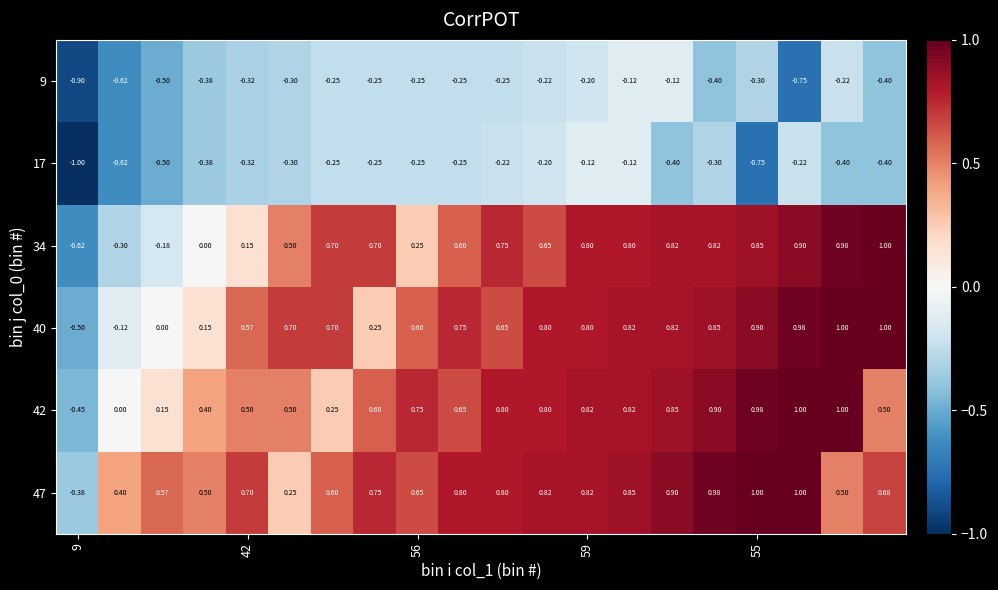

How many values in 40 are below zero?

2